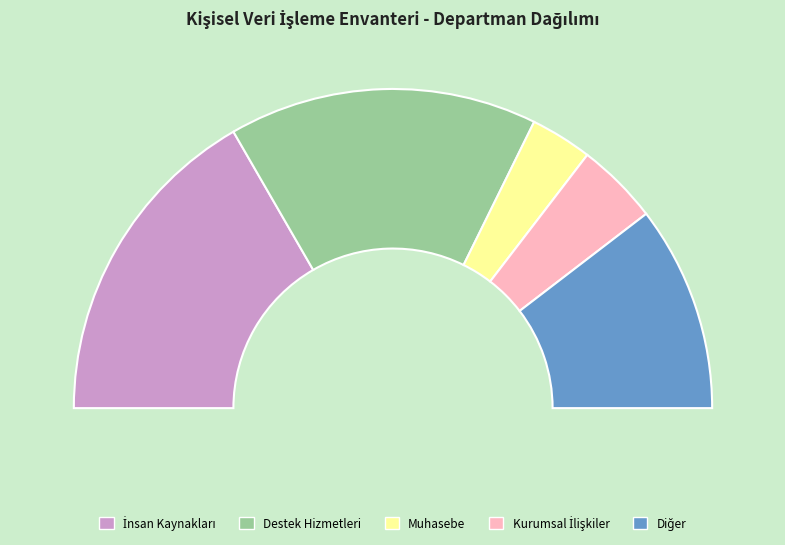

Is it true that Diğer is 16% of the pie?

False